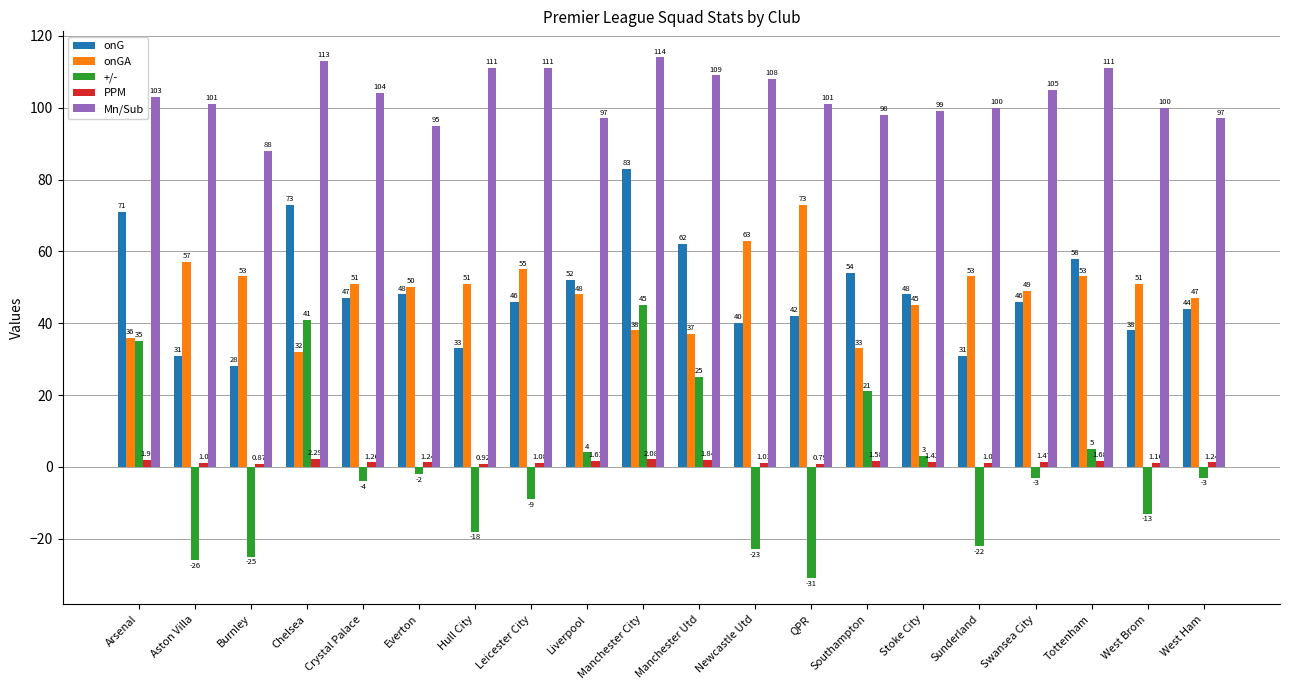

At which label does PPM reach its minimum?

QPR